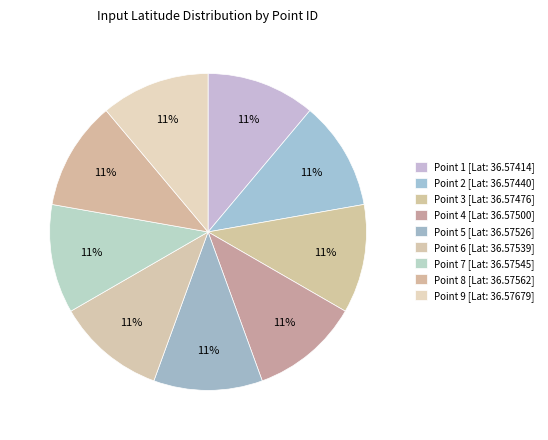

How many slices are in this pie chart?

9